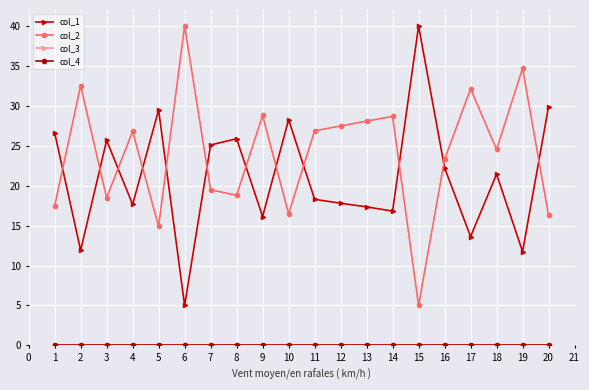

Does the chart have visible grid lines?

Yes